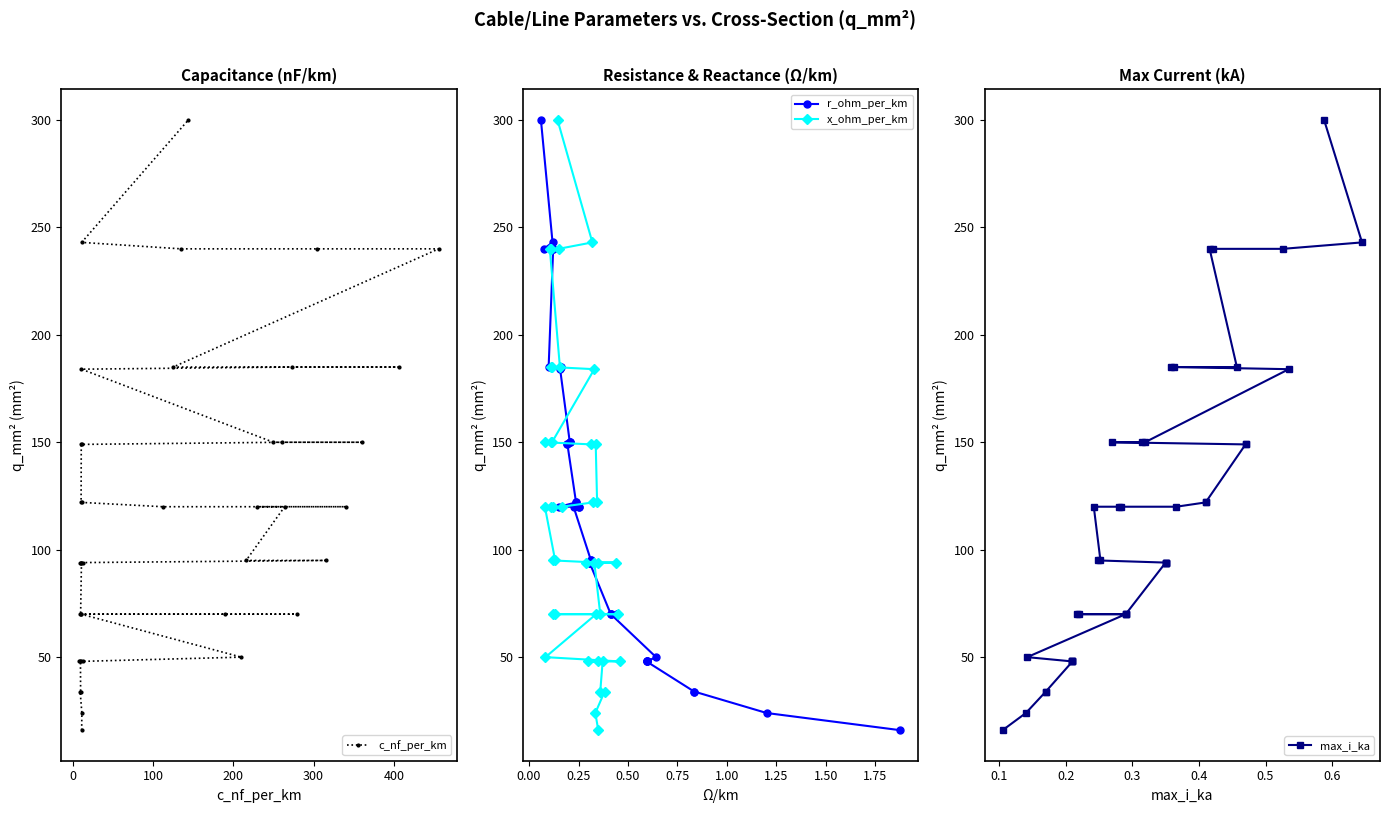

Is the value of c_nf_per_km at 9 greater than the value of max_i_ka at 300?

Yes